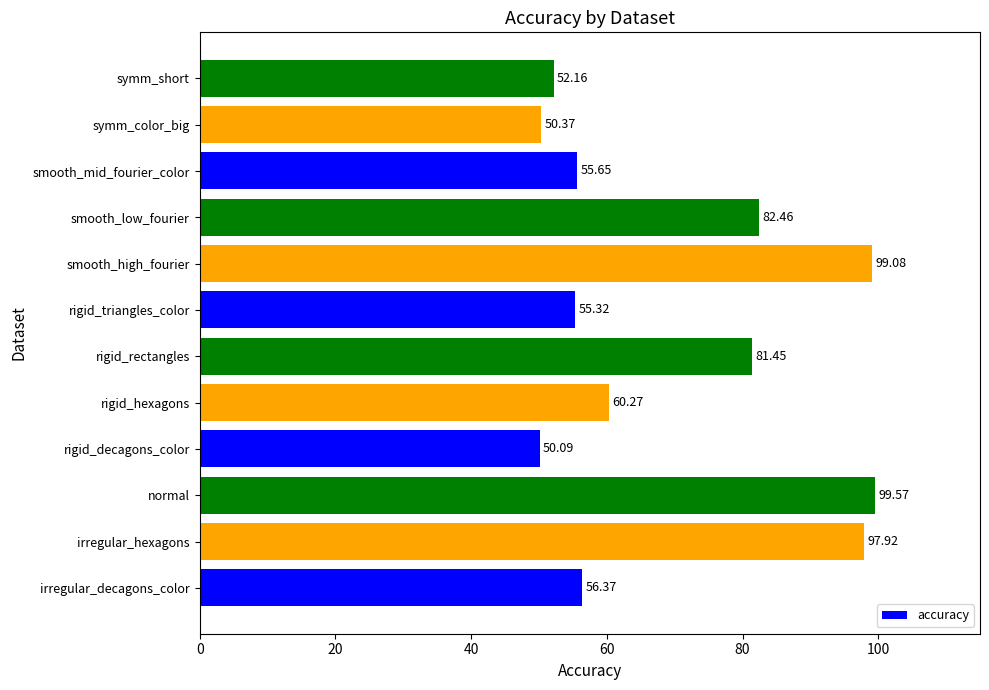

How many values exceed 60?

6